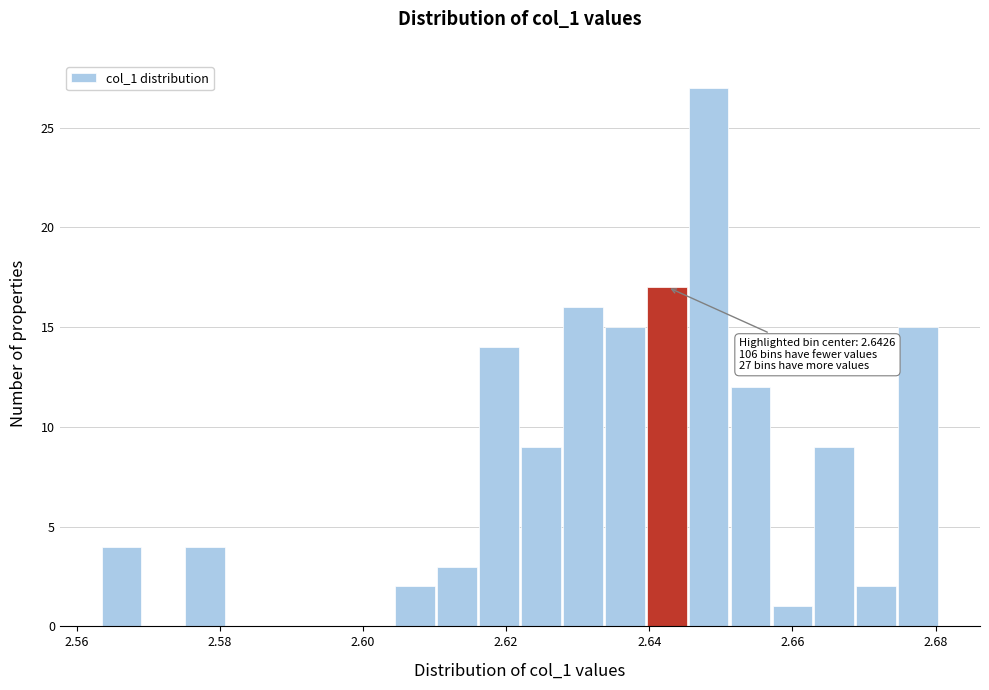

Around what value on the x-axis is the tallest bar? Give the approximate position of its centre, as read against the axis.

2.648